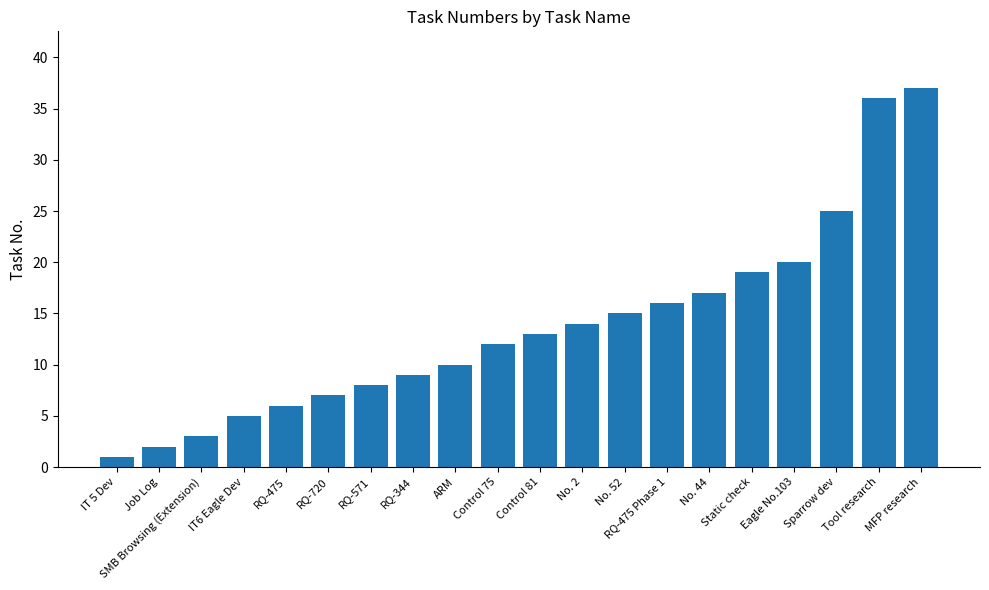

How many data points does each series have?

20